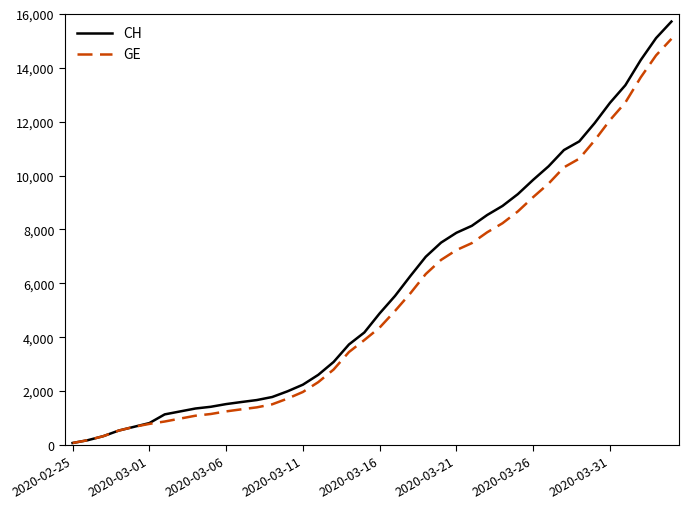

Which series has the widest spread of values?

CH